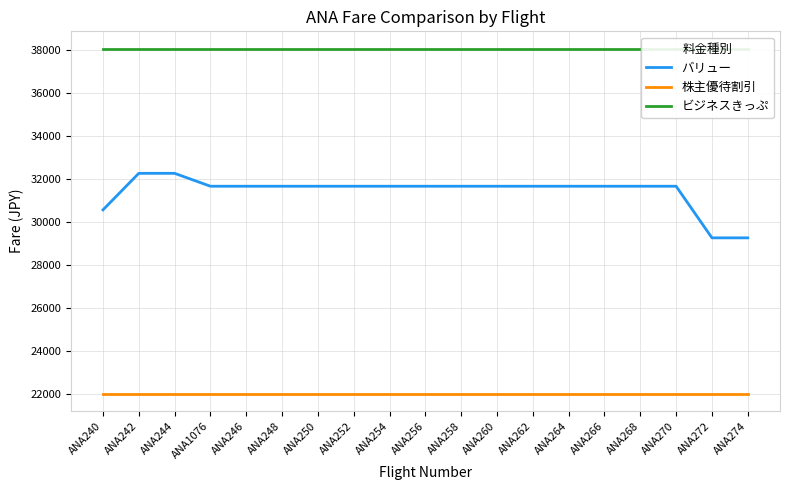

What are all the series names shown in the legend?

バリュー, 株主優待割引, ビジネスきっぷ